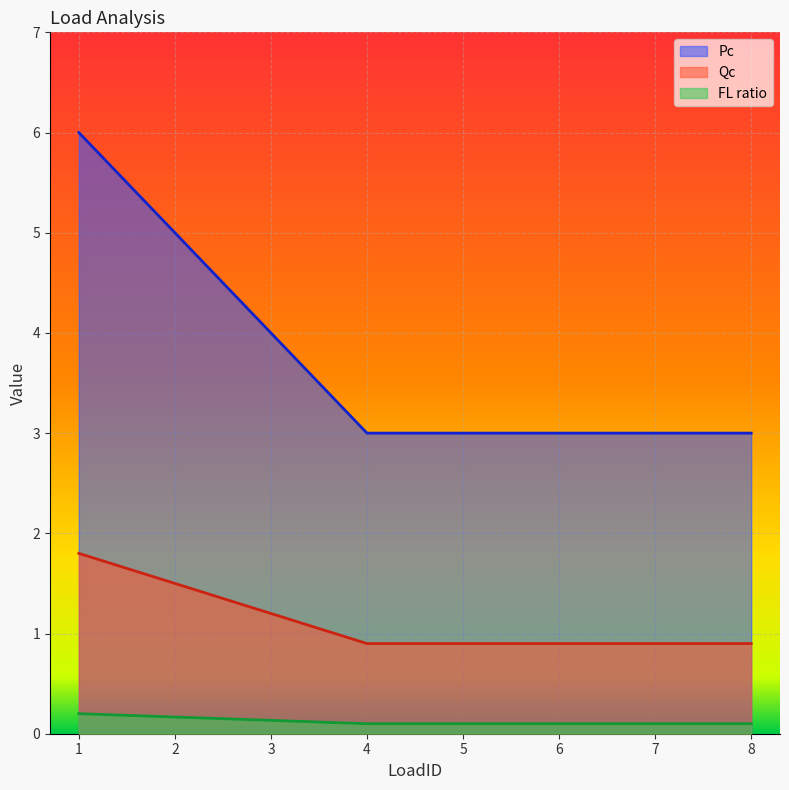

True or false: Pc and FL ratio cross at least once.

False